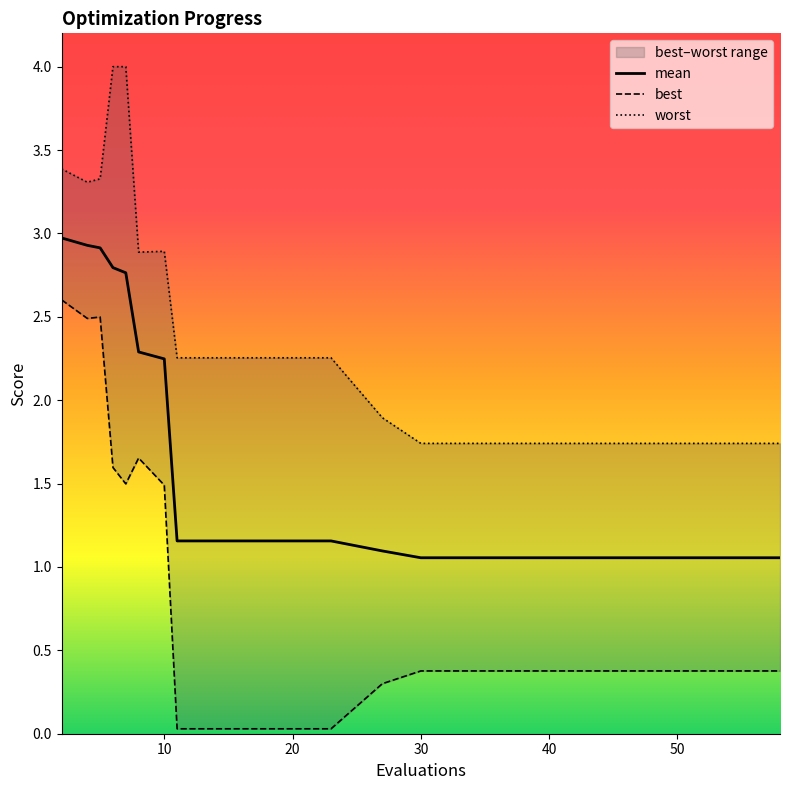

True or false: mean has more than 1 interior local peaks.

False